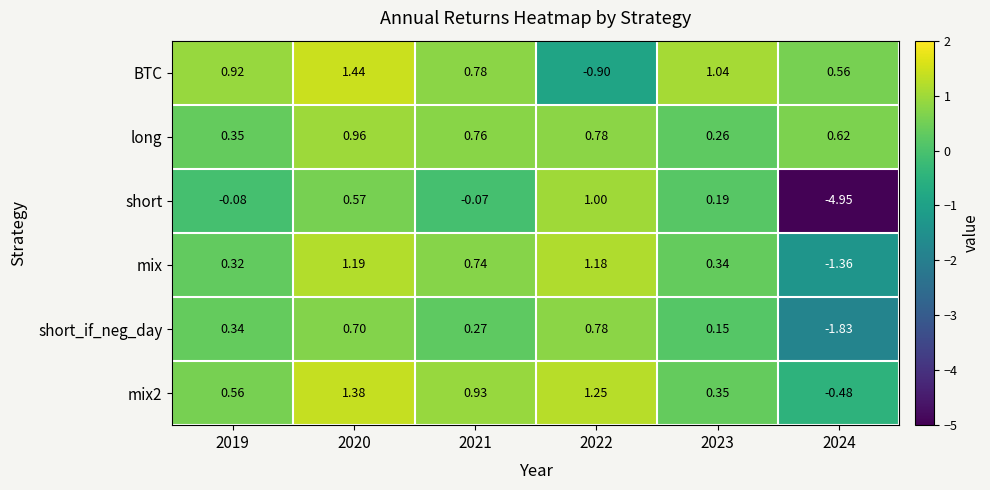

Is the value of short at 2023 greater than the value of short_if_neg_day at 2021?

No